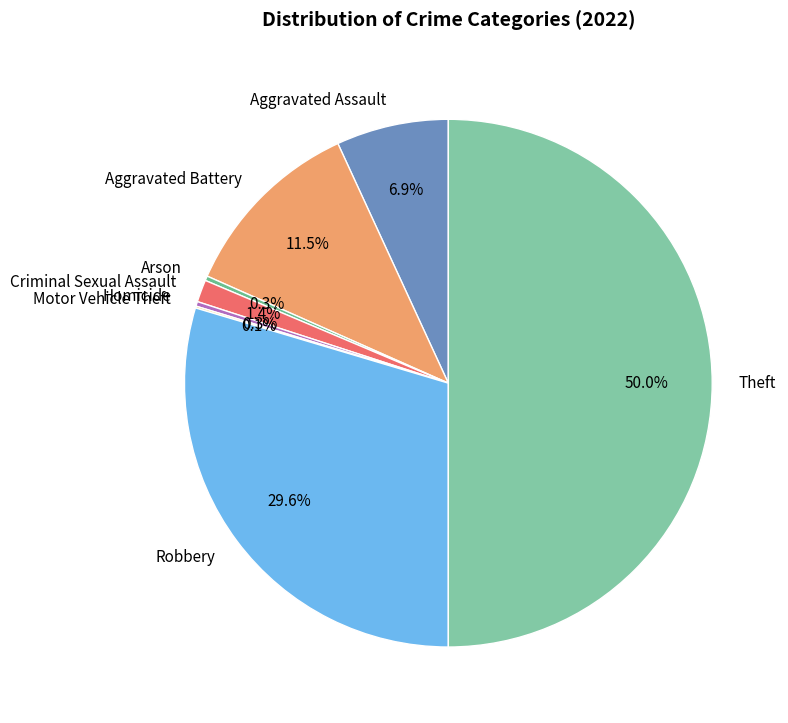

Which category has the biggest portion of the pie?

Theft